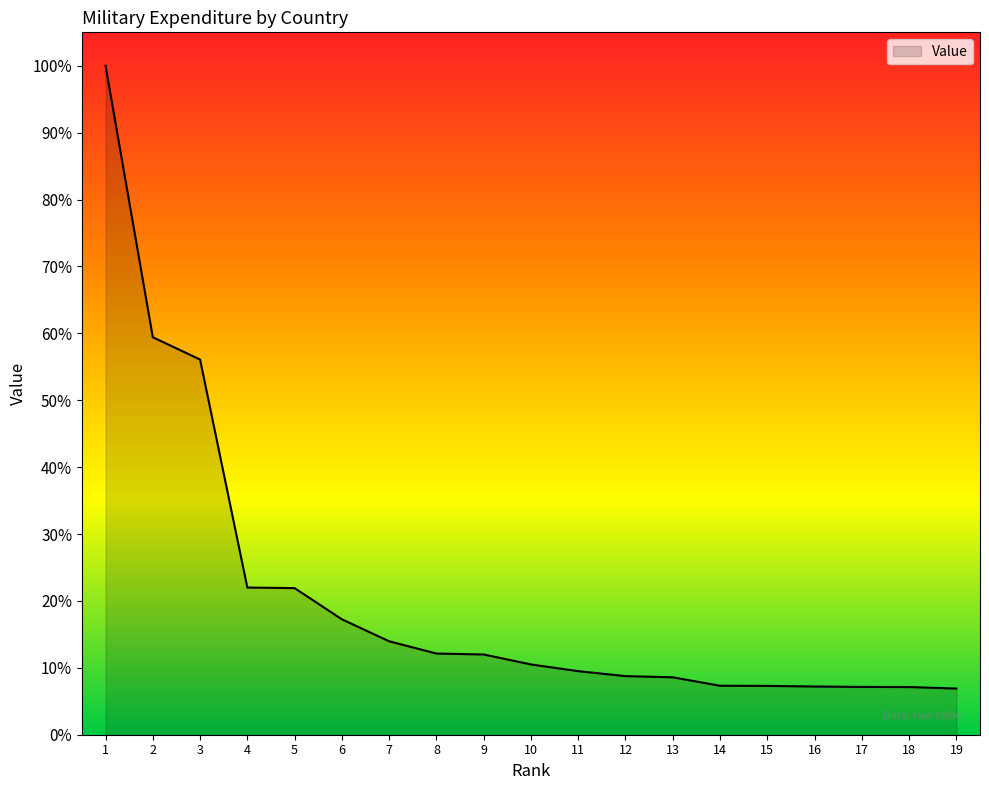

Is this an area chart (filled region under the line)?

Yes